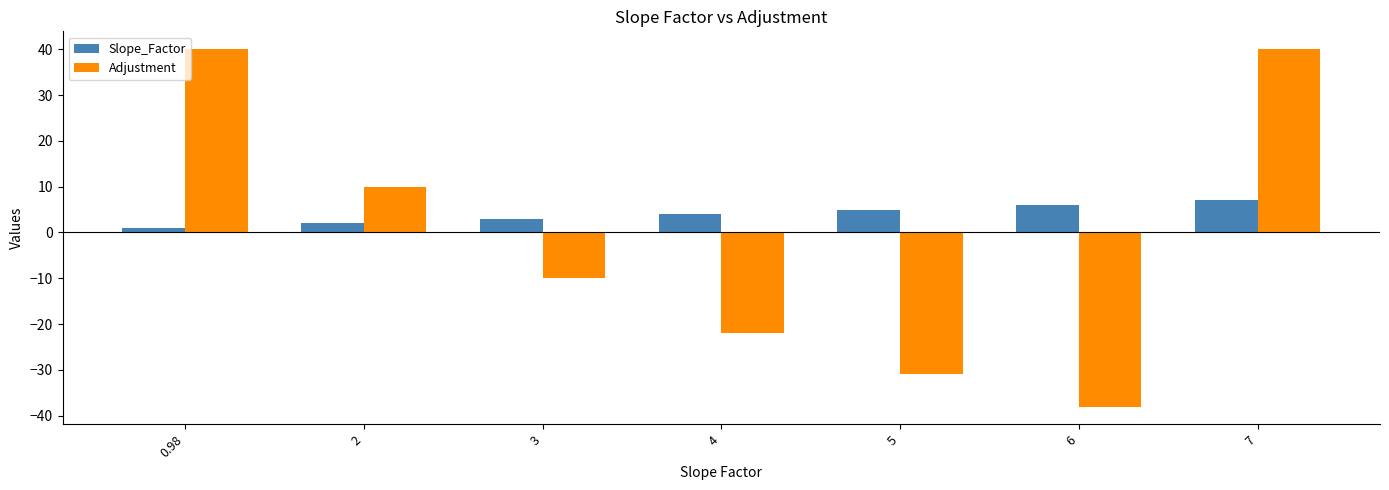

The value of Adjustment at 5 is -42.3. True or false?

False